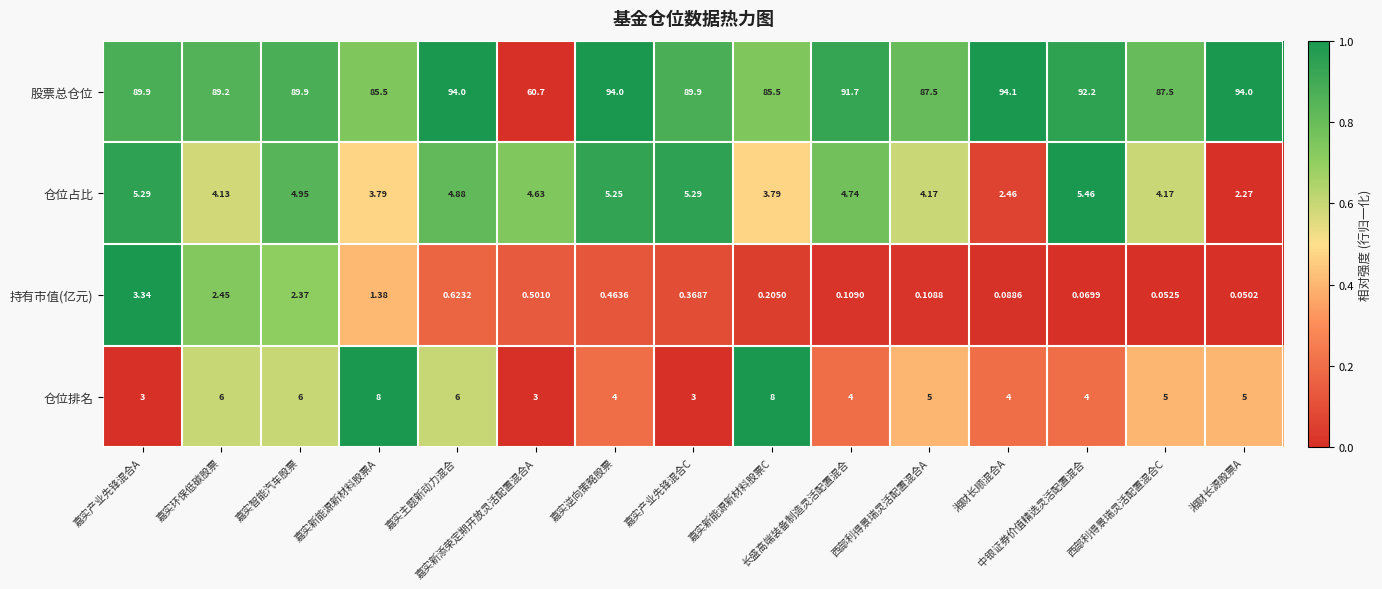

Rank the series by their maximum value, from lowest to highest.

持有市值(亿元), 仓位占比, 仓位排名, 股票总仓位